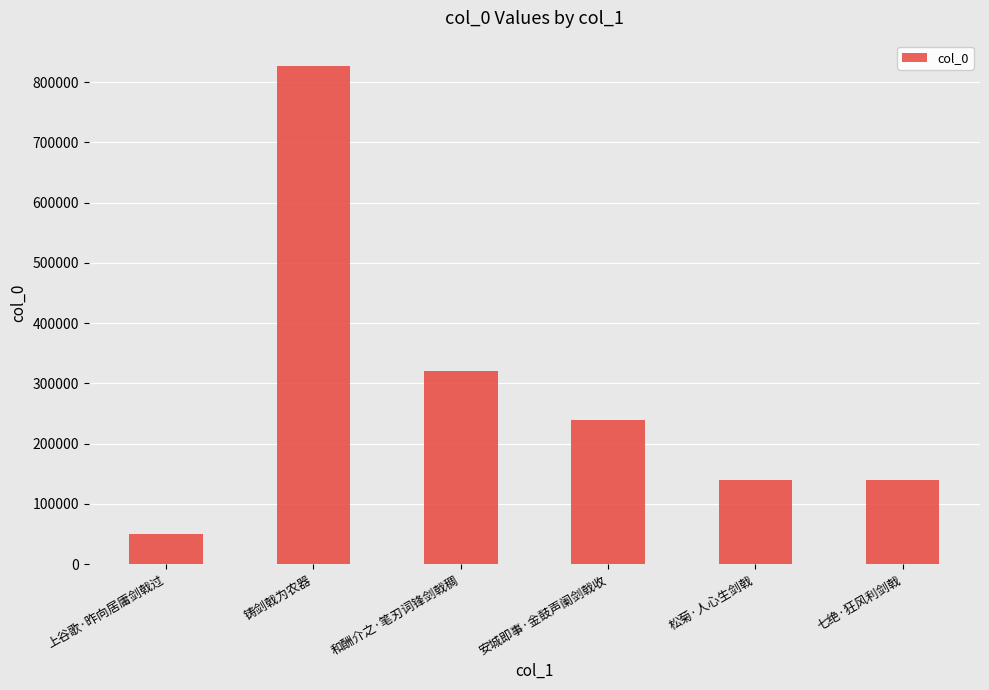

Where does the data first go above 239674?

铸剑戟为农器